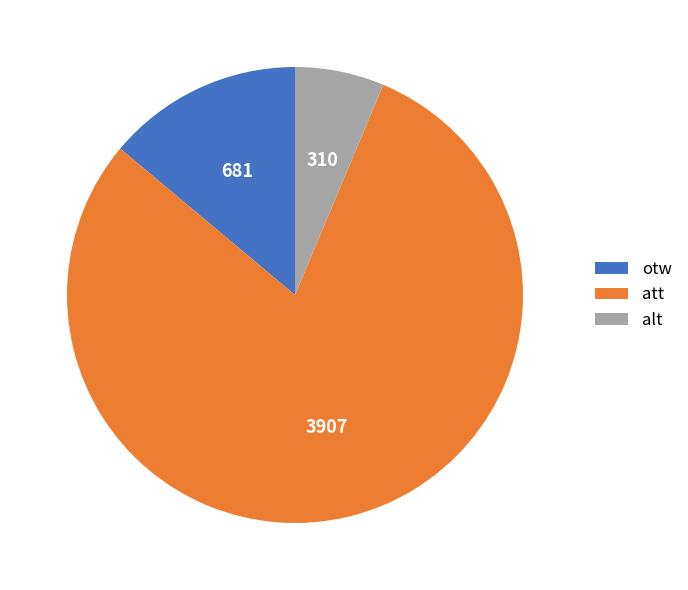

The alt slice represents 6% of the pie. True or false?

True